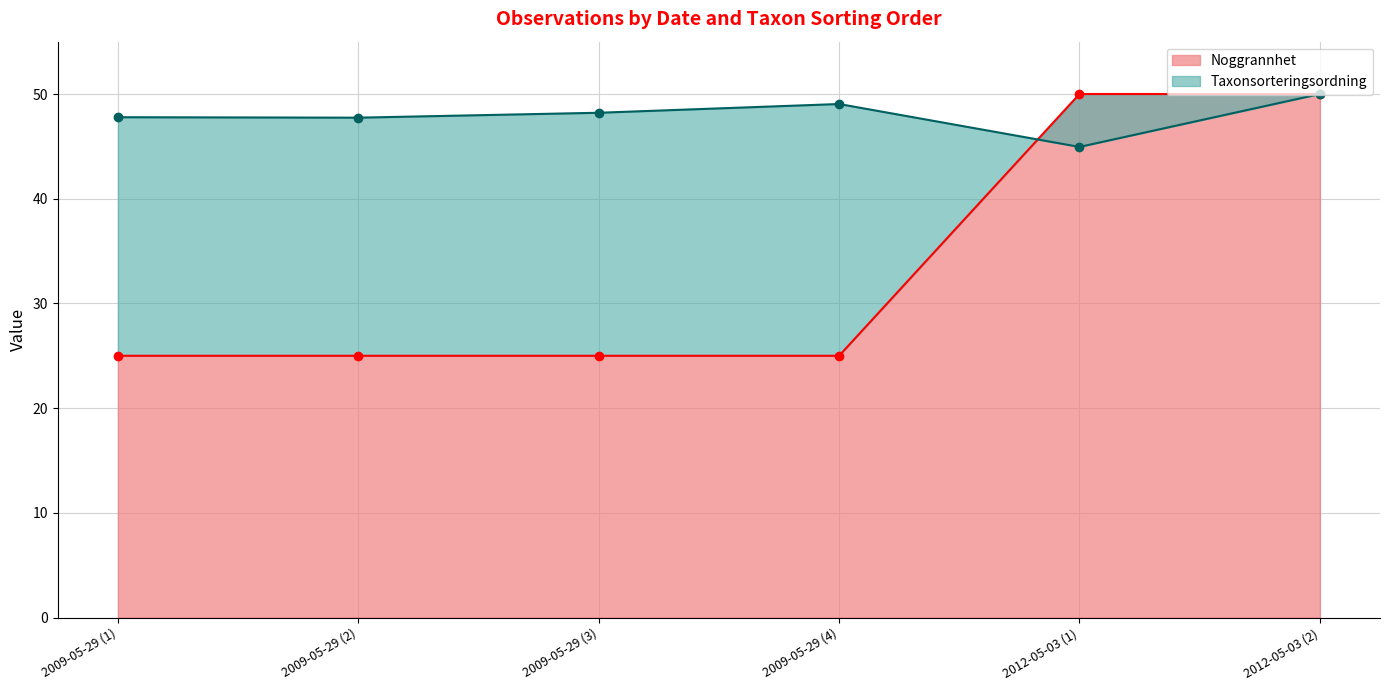

What is the maximum value for Noggrannhet?

50